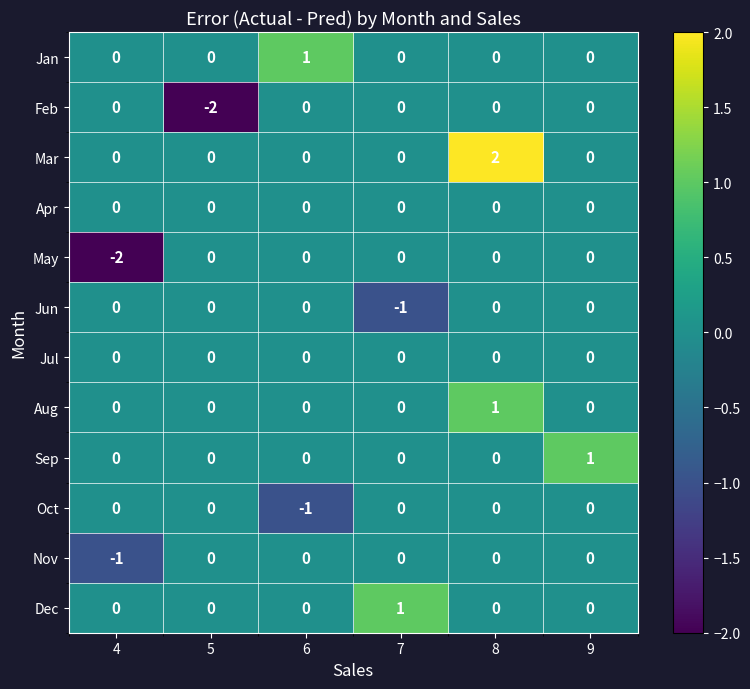

The Mar series shows 0 at 4. True or false?

True